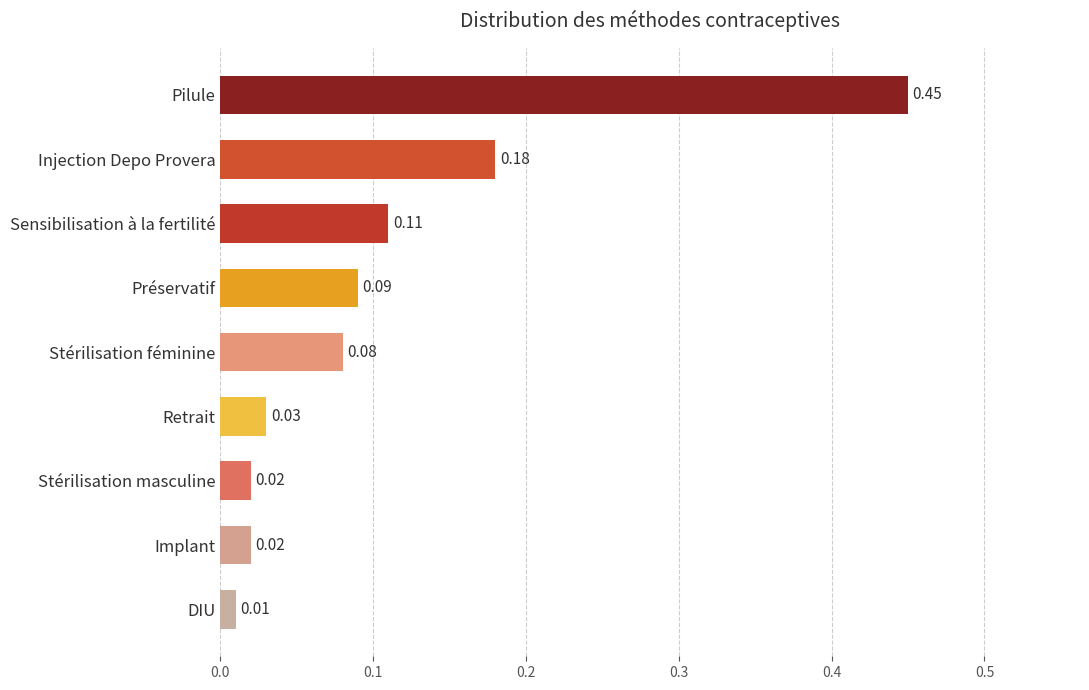

What is the label of the 7th bar from the bottom?

Sensibilisation à la fertilité